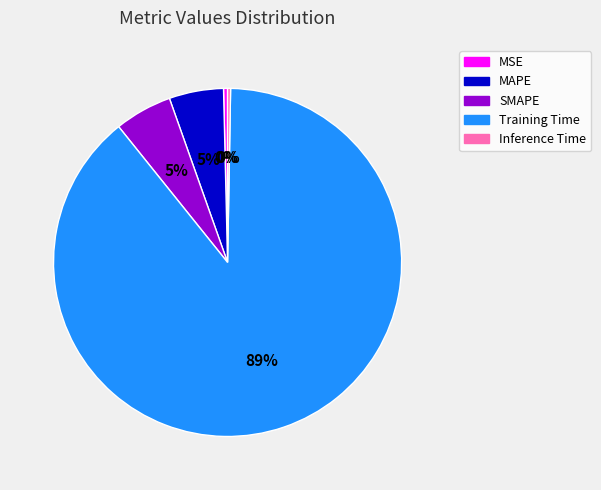

Is it true that SMAPE is 1% of the pie?

False